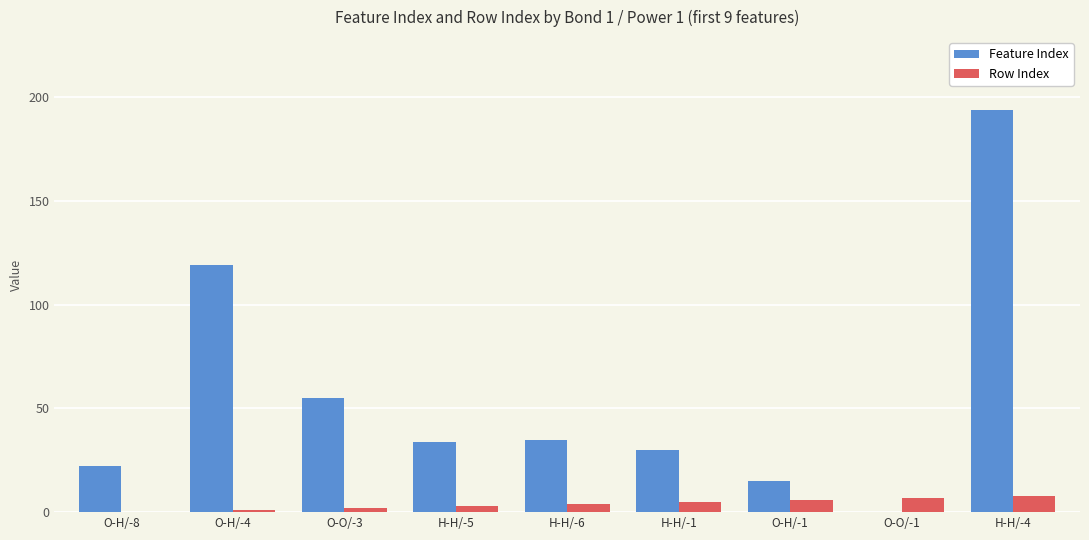

What is the maximum value for Row Index?

8